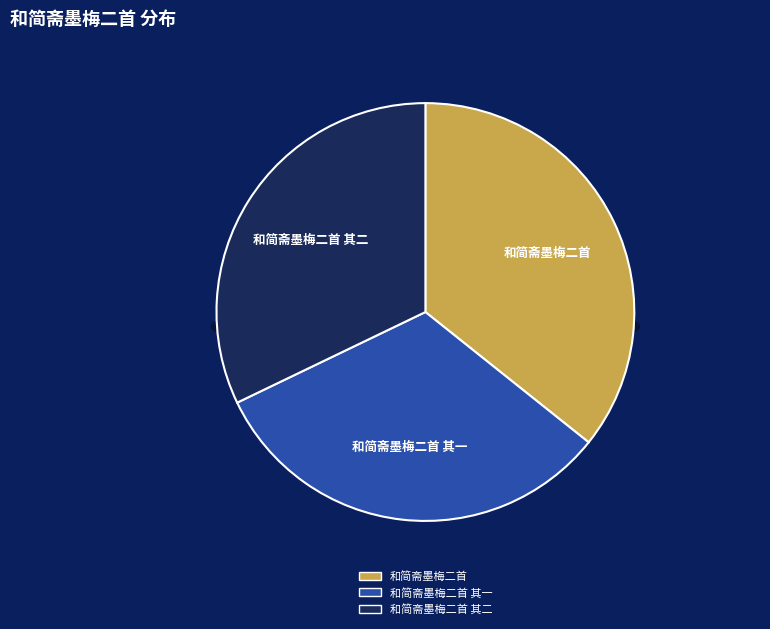

Rank the categories by value from lowest to highest.

和简斋墨梅二首 其二, 和简斋墨梅二首 其一, 和简斋墨梅二首